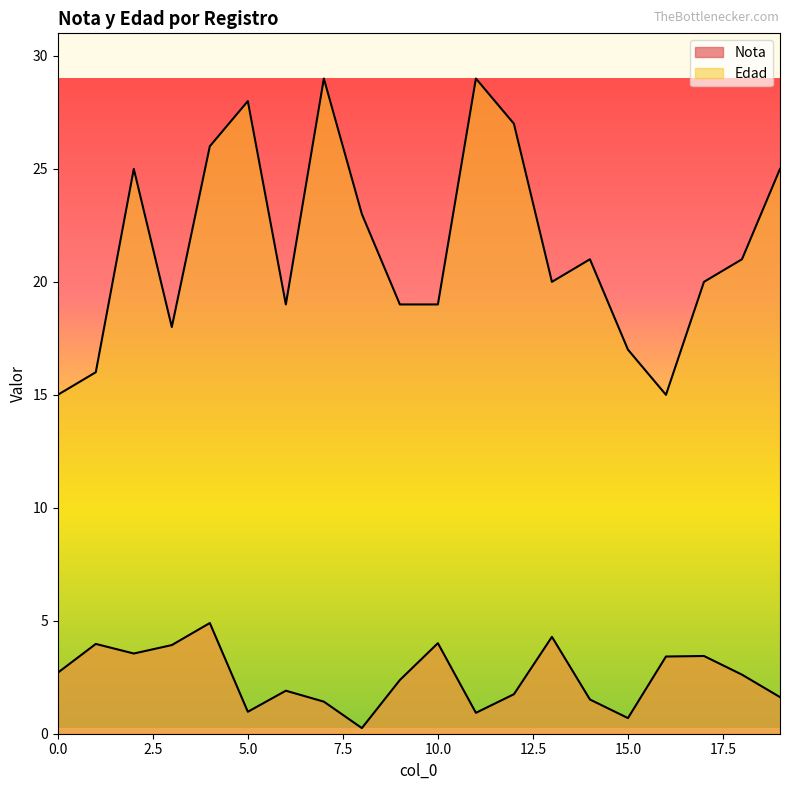

Rank the categories by Edad value from lowest to highest.

0, 16, 1, 15, 3, 6, 9, 10, 13, 17, 14, 18, 8, 2, 19, 4, 12, 5, 7, 11